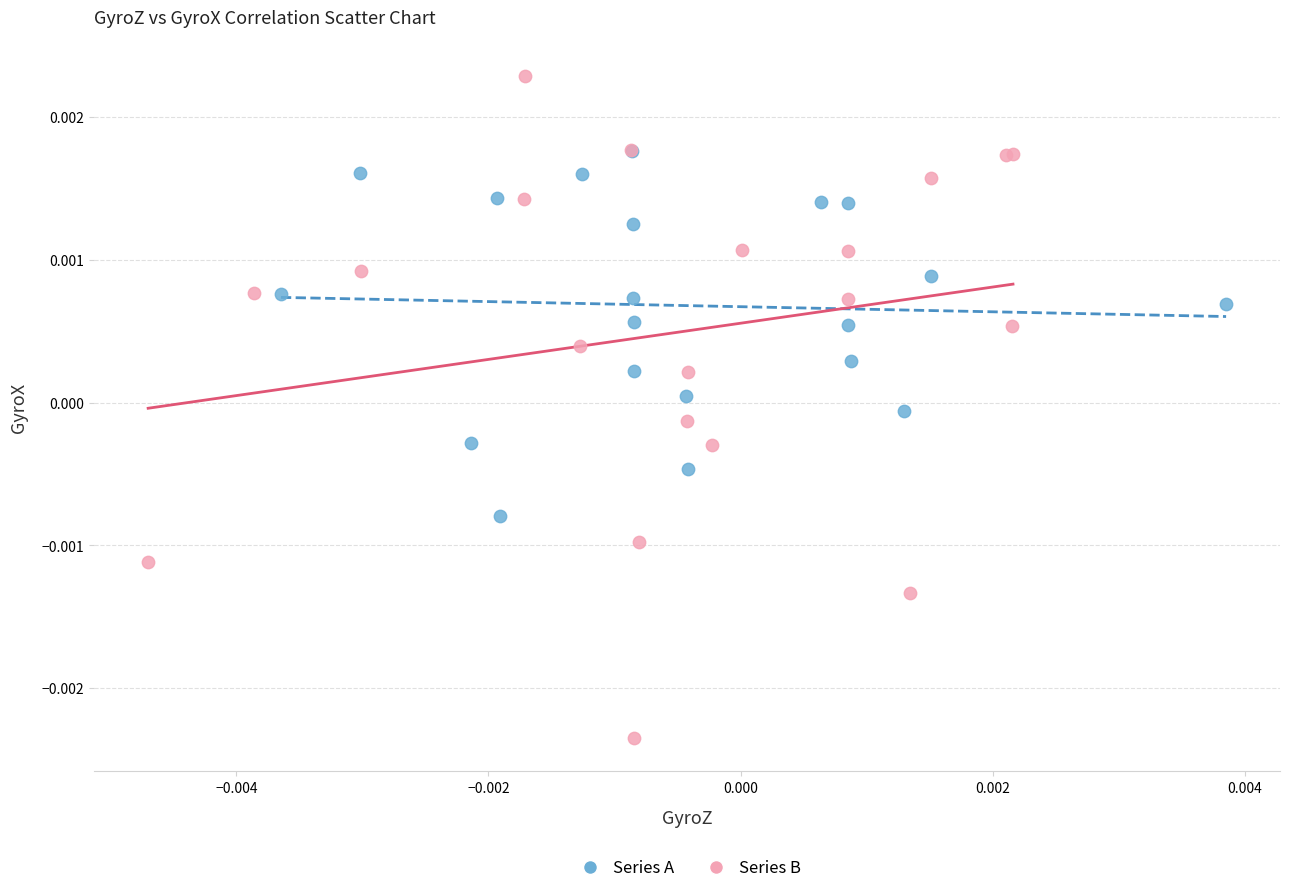

Which series reaches the maximum Y coordinate?

Series B